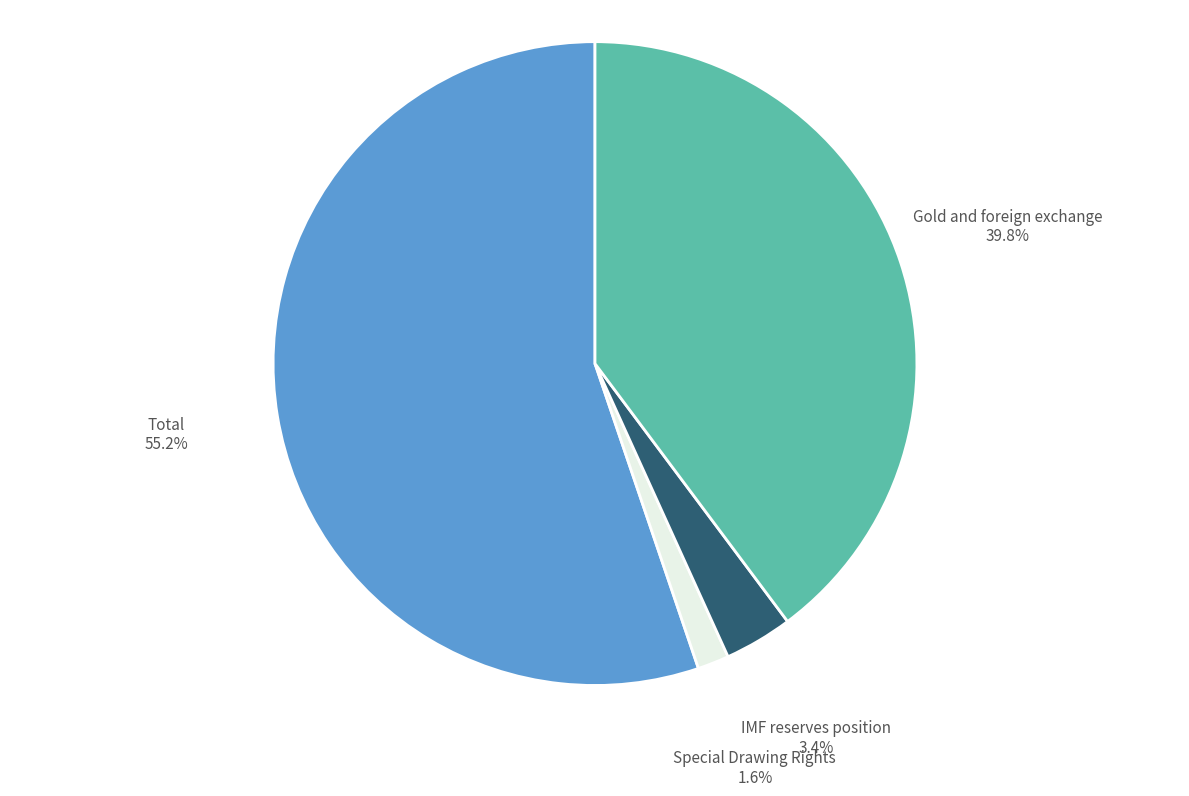

How many segments does this pie chart have?

4